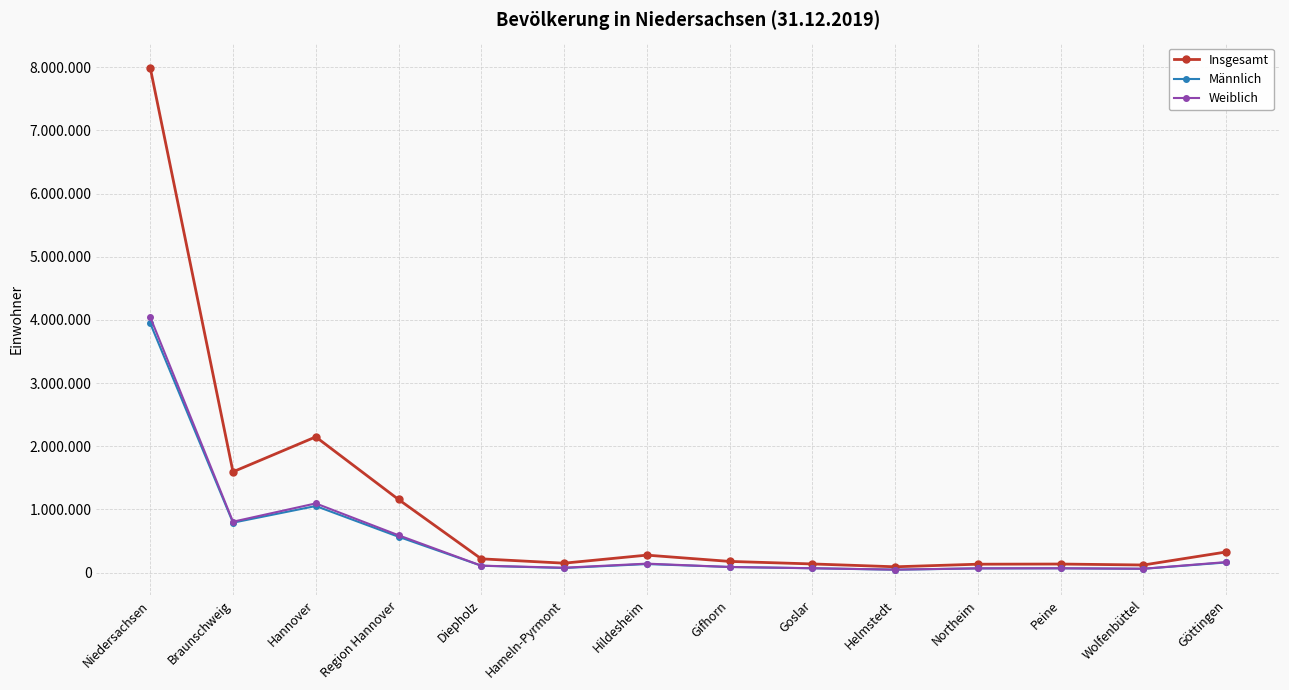

What are all the series names shown in the legend?

Insgesamt, Männlich, Weiblich